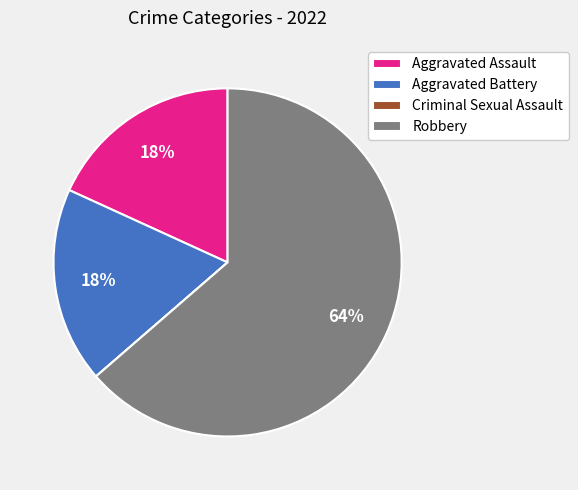

The Aggravated Assault slice represents 4% of the pie. True or false?

False